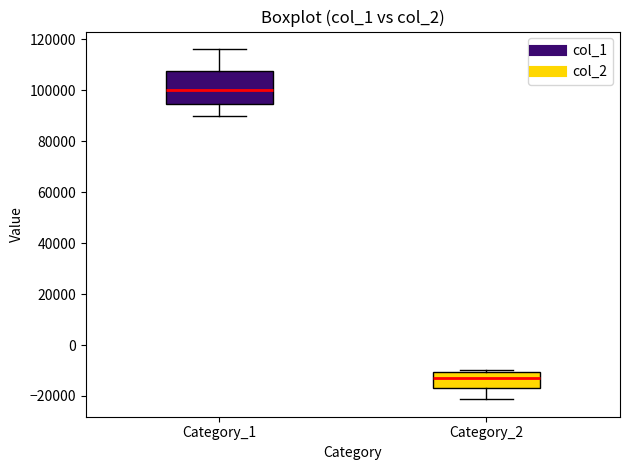

Which box's median line is the highest?

Category_1